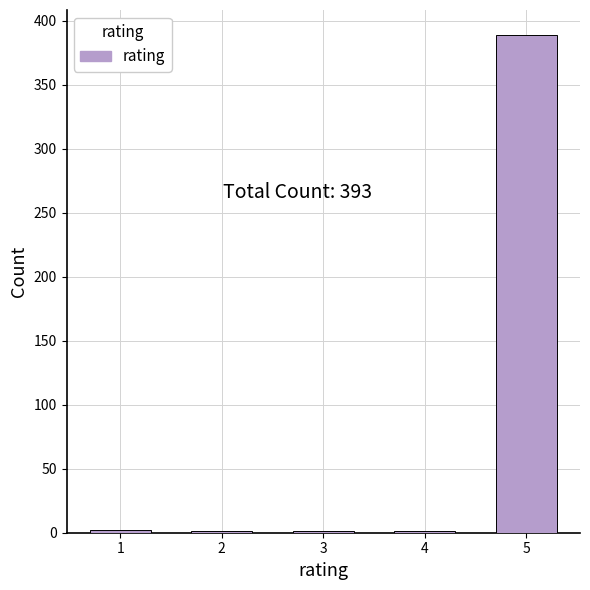

What is the maximum value shown in the chart?

389